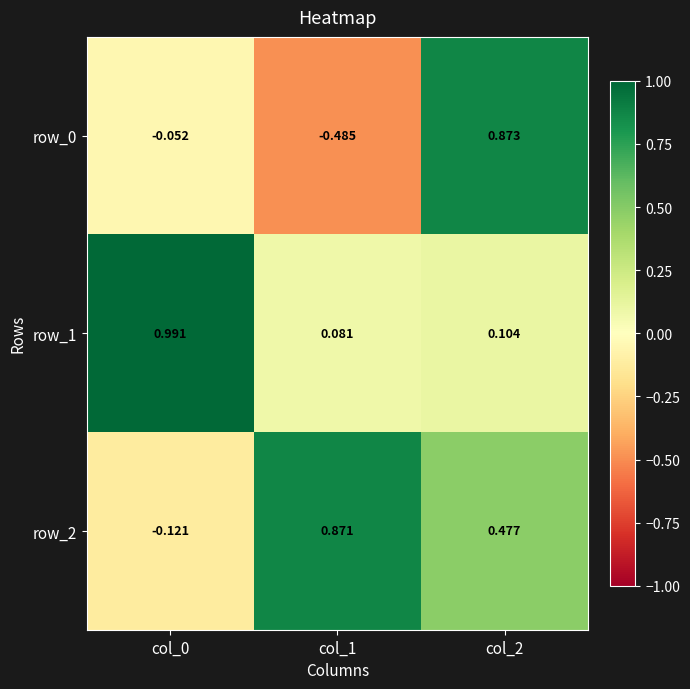

What is the sum of all row_0 values?

0.3